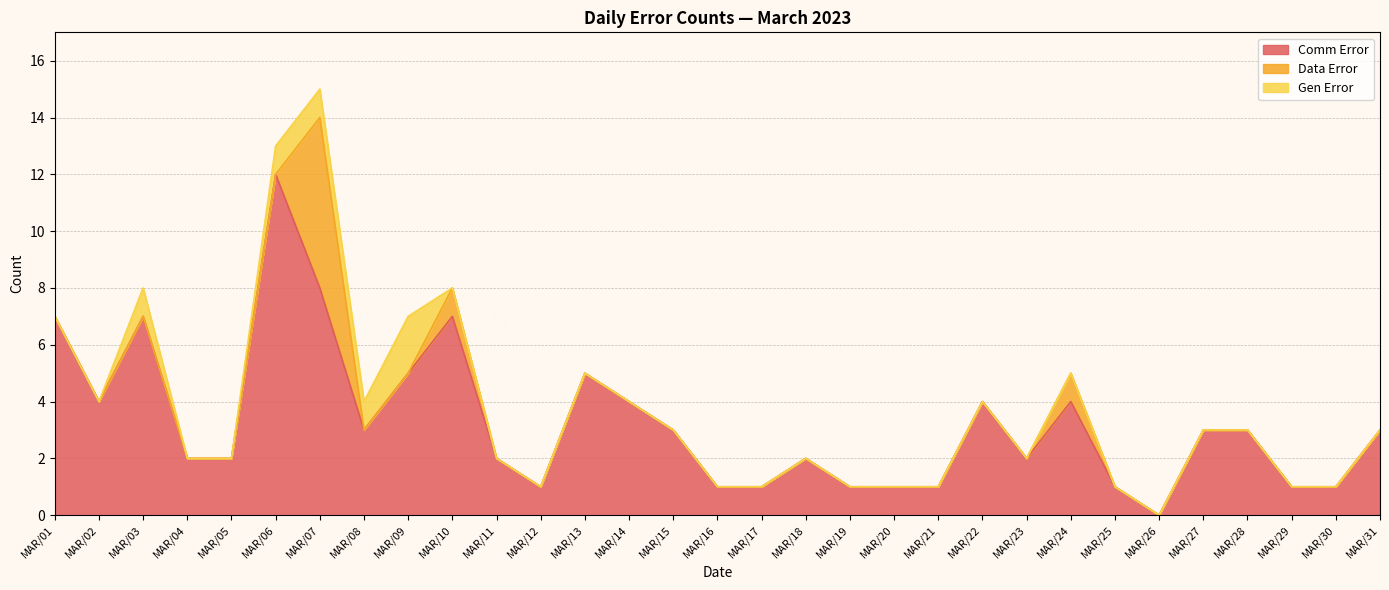

Where is the first local maximum for Comm Error?

MAR/03